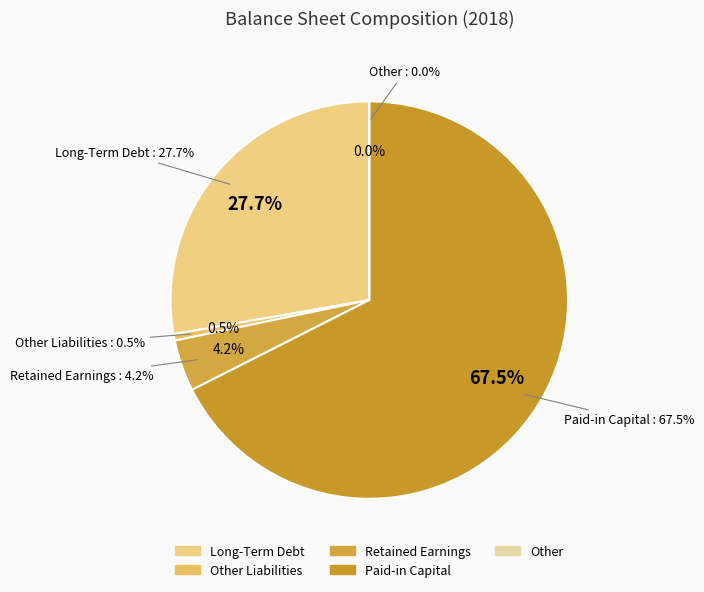

What is the ratio of the value at Long-Term Debt to the value at Retained Earnings?

6.6